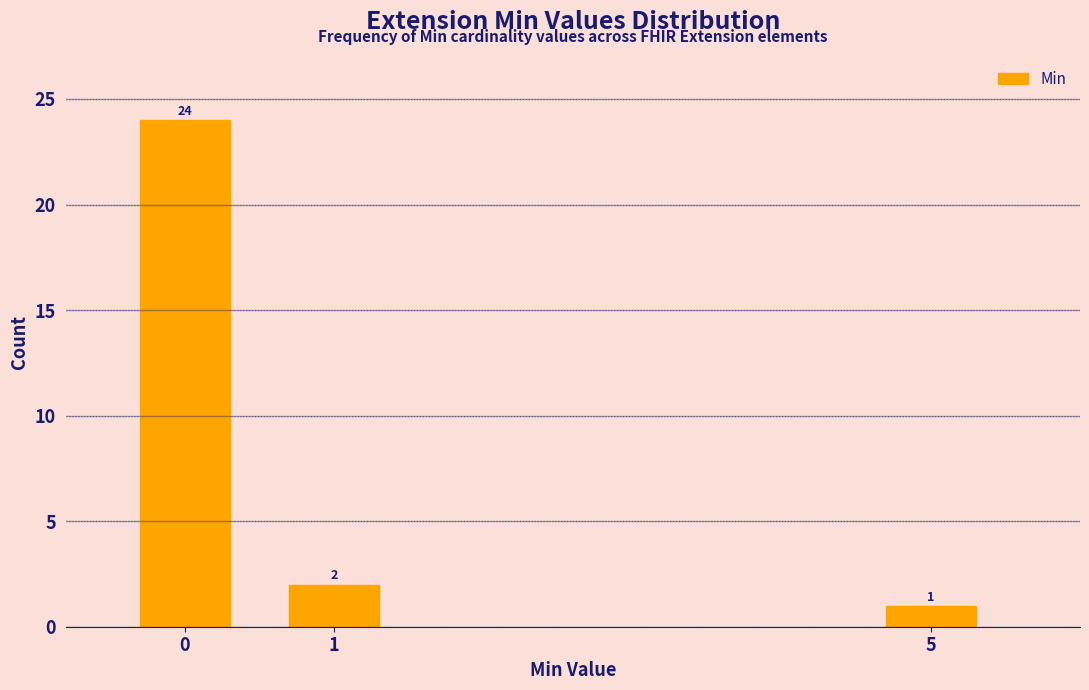

Reading left to right, what are all the values shown in this chart?

24	2	1